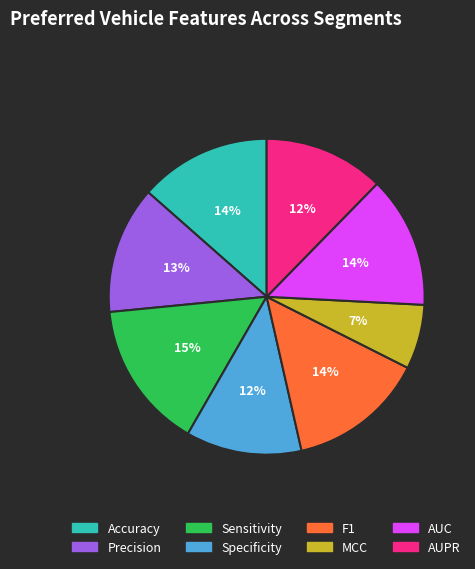

To the nearest percent, what portion does AUC represent?

14%